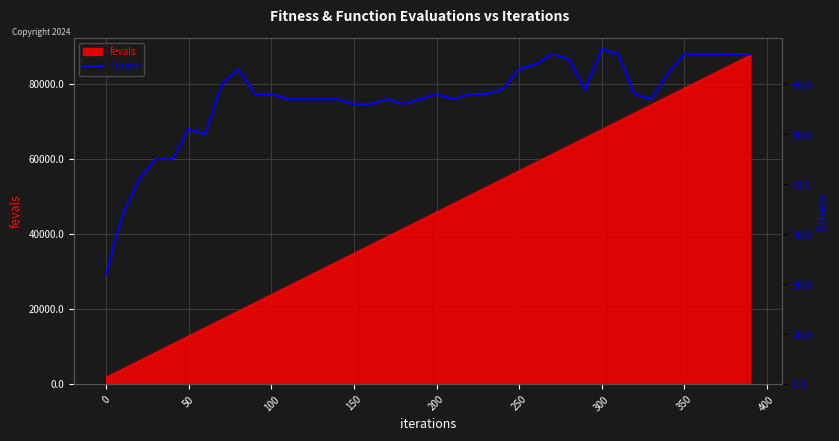

What is the lowest value of the fevals series?

2000